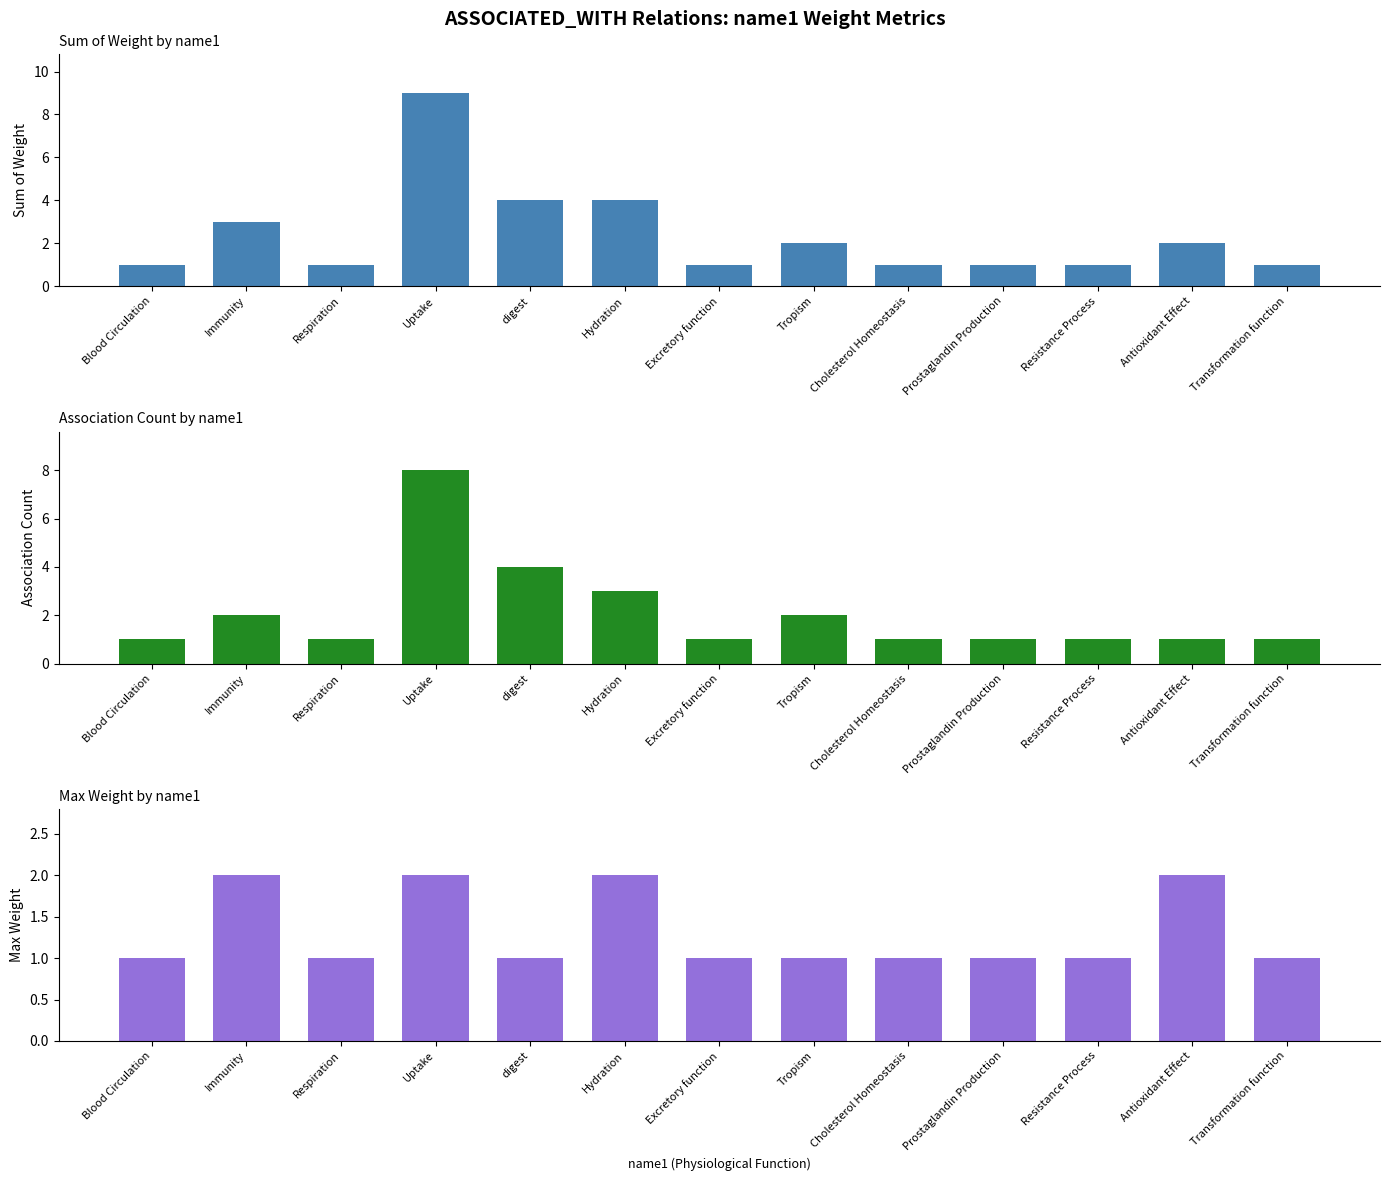

Reading left to right, list all the values displayed in this chart.

Sum of Weight: 1	3	1	9	4	4	1	2	1	1	1	2	1
Association Count: 1	2	1	8	4	3	1	2	1	1	1	1	1
Max Weight: 1	2	1	2	1	2	1	1	1	1	1	2	1